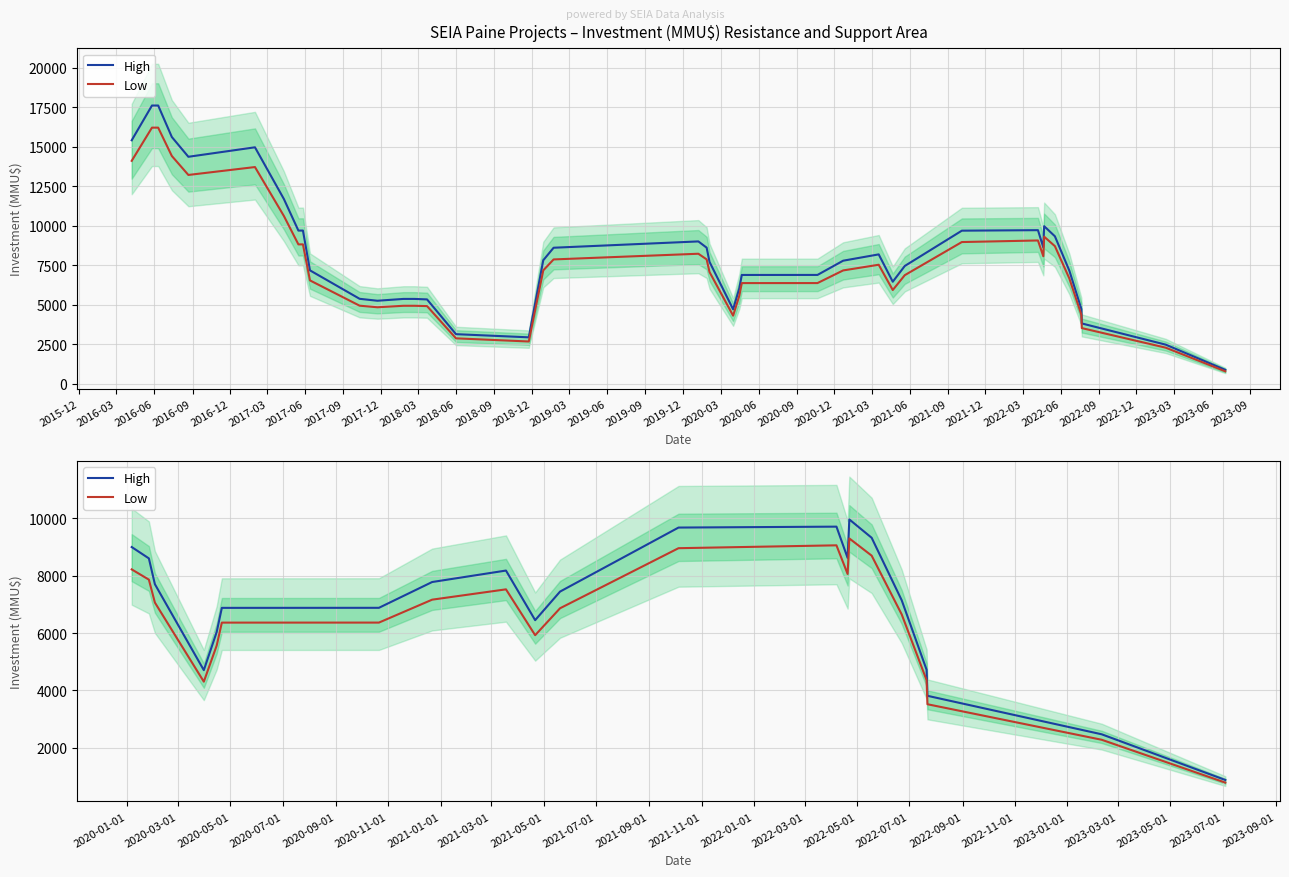

True or false: Low and High intersect in this chart.

False